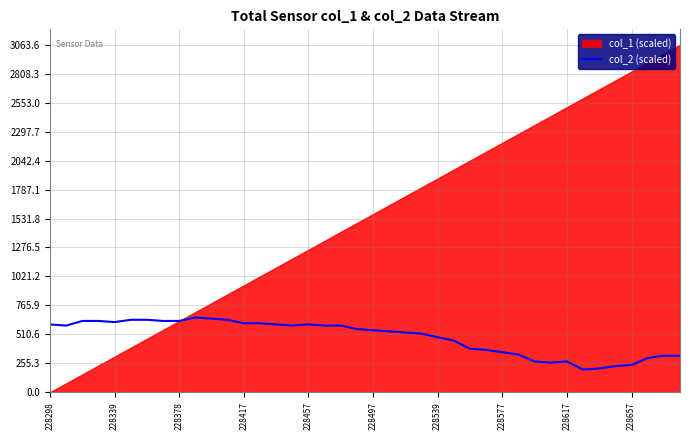

How many values are below 557?

20